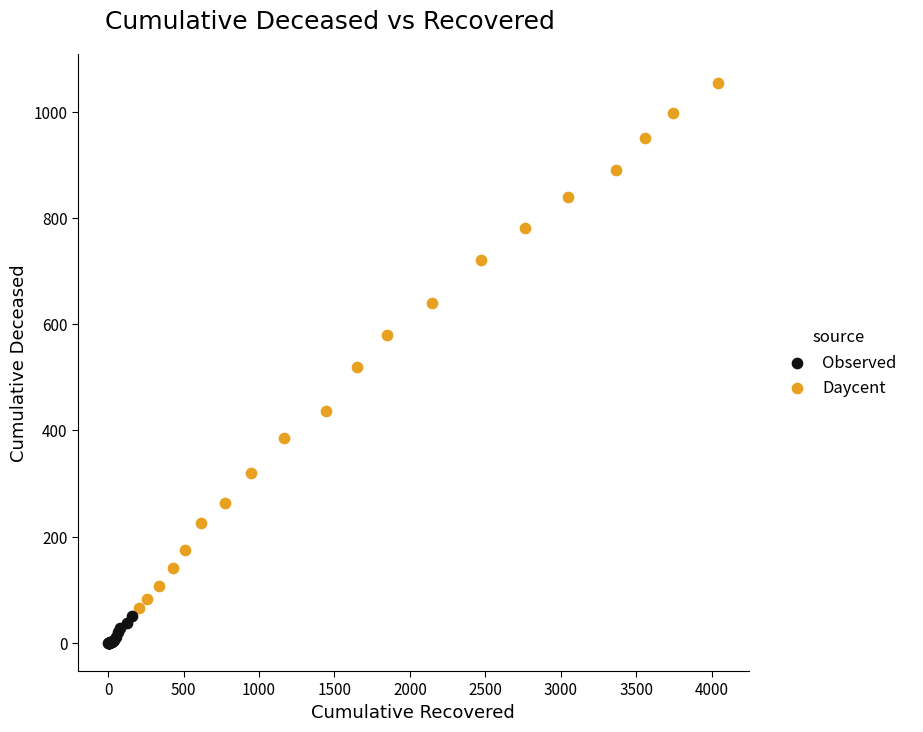

Which series has the largest Y range (max minus min)?

Daycent